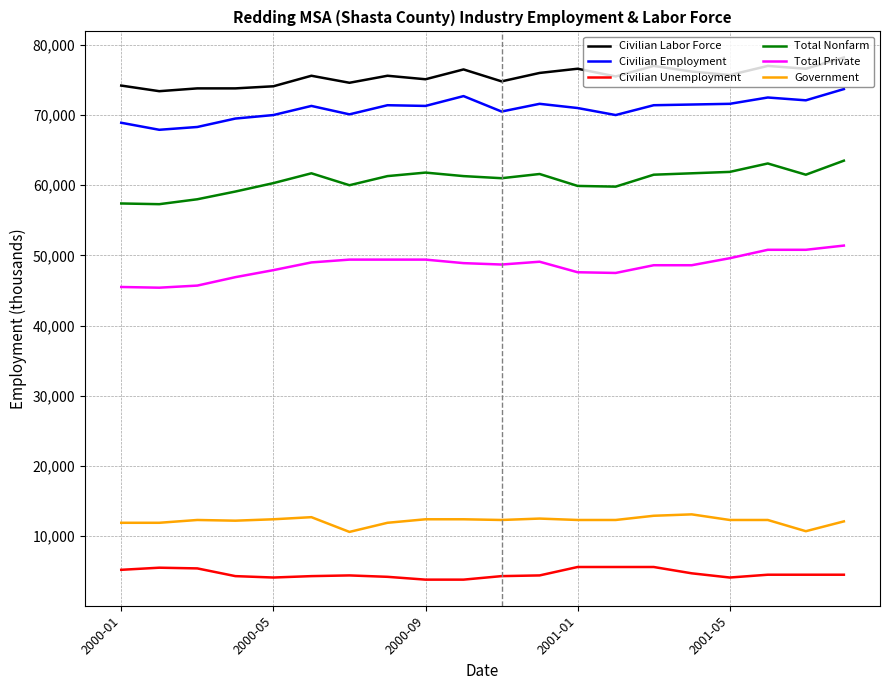

What is the maximum value shown in the chart?

78200